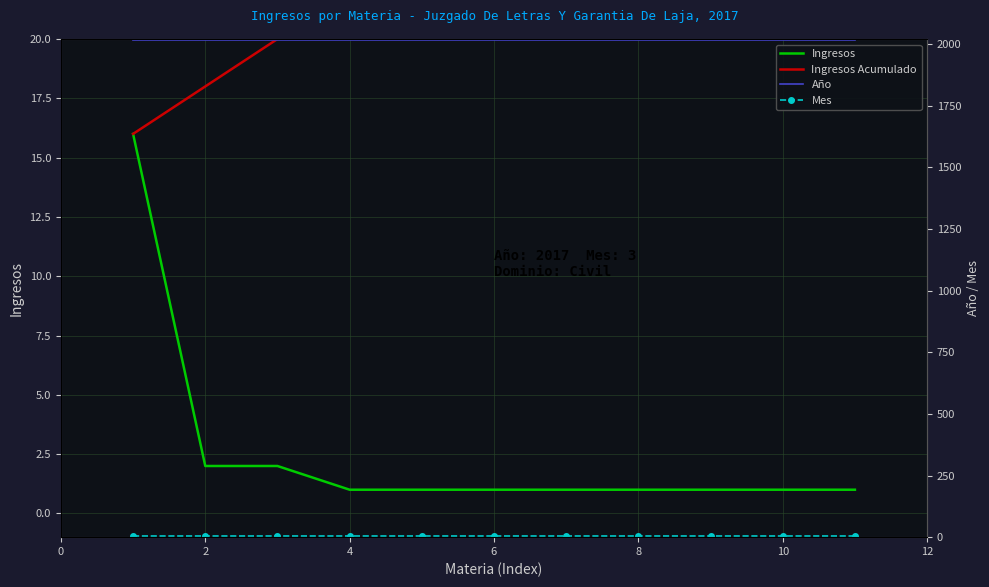

What is the sum of all Ingresos Acumulado values?

250